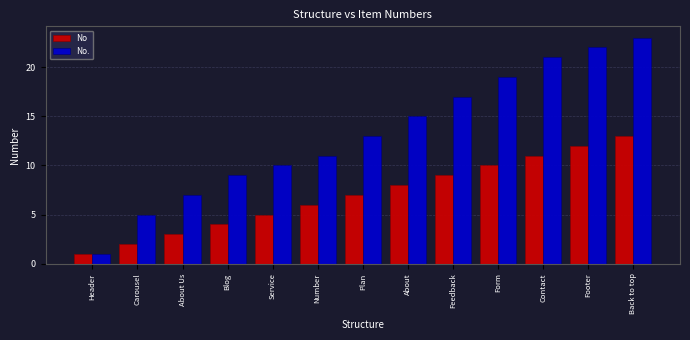

Reading left to right, list all the values displayed in this chart.

No: 1	2	3	4	5	6	7	8	9	10	11	12	13
No.: 1	5	7	9	10	11	13	15	17	19	21	22	23